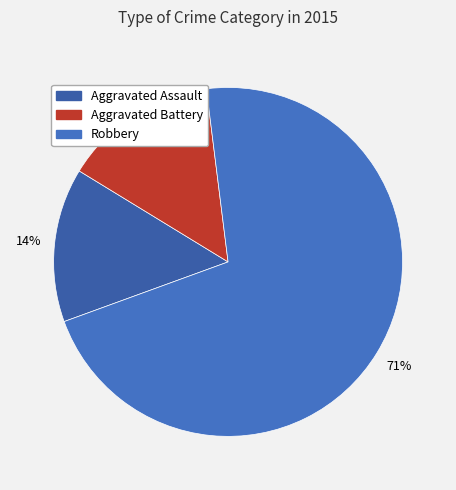

To the nearest percent, what percentage of the pie is Aggravated Battery?

14%